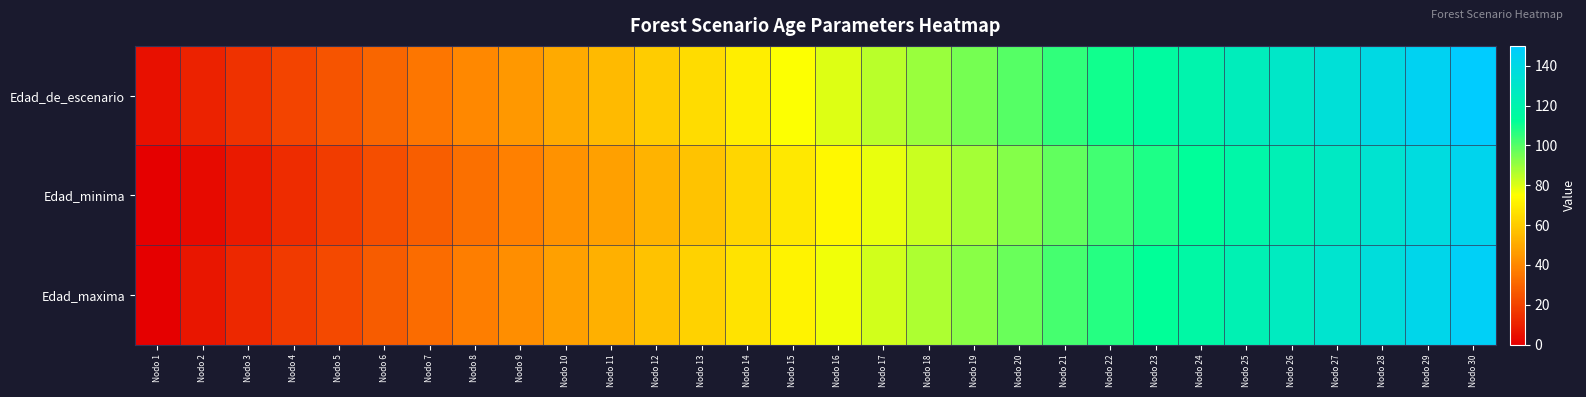

Reading left to right, list all the values displayed in this chart.

Edad_de_escenario: Nodo 1=5	Nodo 2=10	Nodo 3=15	Nodo 4=20	Nodo 5=25	Nodo 6=30	Nodo 7=35	Nodo 8=40	Nodo 9=45	Nodo 10=50	Nodo 11=55	Nodo 12=60	Nodo 13=65	Nodo 14=70	Nodo 15=75	Nodo 16=80	Nodo 17=85	Nodo 18=90	Nodo 19=95	Nodo 20=100	Nodo 21=105	Nodo 22=110	Nodo 23=115	Nodo 24=120	Nodo 25=125	Nodo 26=130	Nodo 27=135	Nodo 28=140	Nodo 29=145	Nodo 30=150
Edad_minima: Nodo 1=0	Nodo 2=3	Nodo 3=8	Nodo 4=13	Nodo 5=18	Nodo 6=23	Nodo 7=28	Nodo 8=33	Nodo 9=38	Nodo 10=43	Nodo 11=47	Nodo 12=53	Nodo 13=58	Nodo 14=63	Nodo 15=68	Nodo 16=73	Nodo 17=78	Nodo 18=83	Nodo 19=88	Nodo 20=93	Nodo 21=98	Nodo 22=103	Nodo 23=108	Nodo 24=113	Nodo 25=118	Nodo 26=123	Nodo 27=128	Nodo 28=133	Nodo 29=138	Nodo 30=143
Edad_maxima: Nodo 1=0	Nodo 2=7	Nodo 3=12	Nodo 4=17	Nodo 5=22	Nodo 6=27	Nodo 7=32	Nodo 8=37	Nodo 9=42	Nodo 10=47	Nodo 11=52	Nodo 12=57	Nodo 13=62	Nodo 14=67	Nodo 15=72	Nodo 16=77	Nodo 17=82	Nodo 18=87	Nodo 19=92	Nodo 20=97	Nodo 21=102	Nodo 22=107	Nodo 23=112	Nodo 24=117	Nodo 25=122	Nodo 26=127	Nodo 27=132	Nodo 28=137	Nodo 29=142	Nodo 30=147